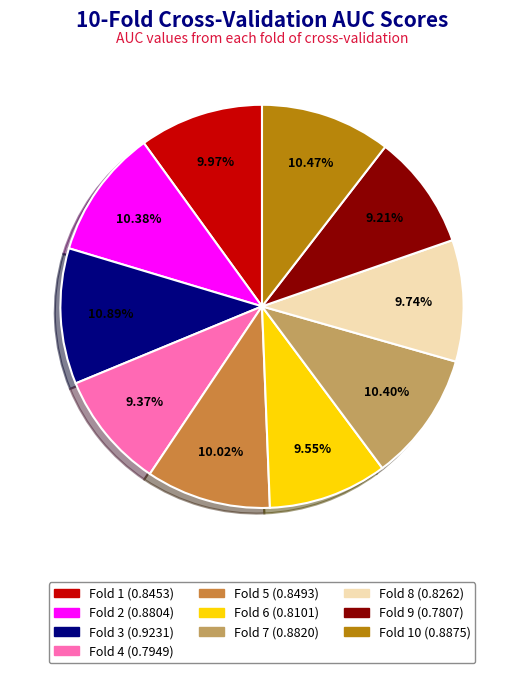

Is there a majority slice in this chart?

No